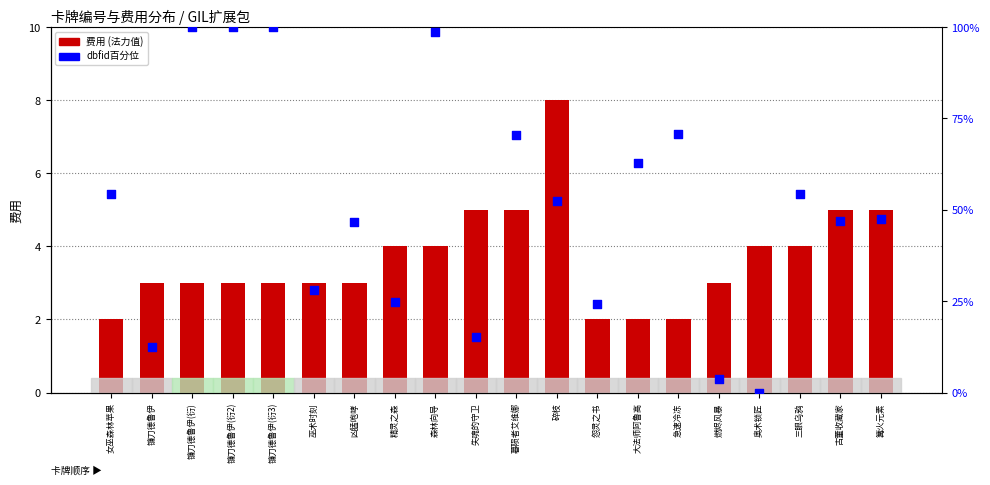

Is the value of dbfid百分位 at 镰刀德鲁伊(衍3) greater than the value of 费用 (法力值) at 巫术时刻?

Yes